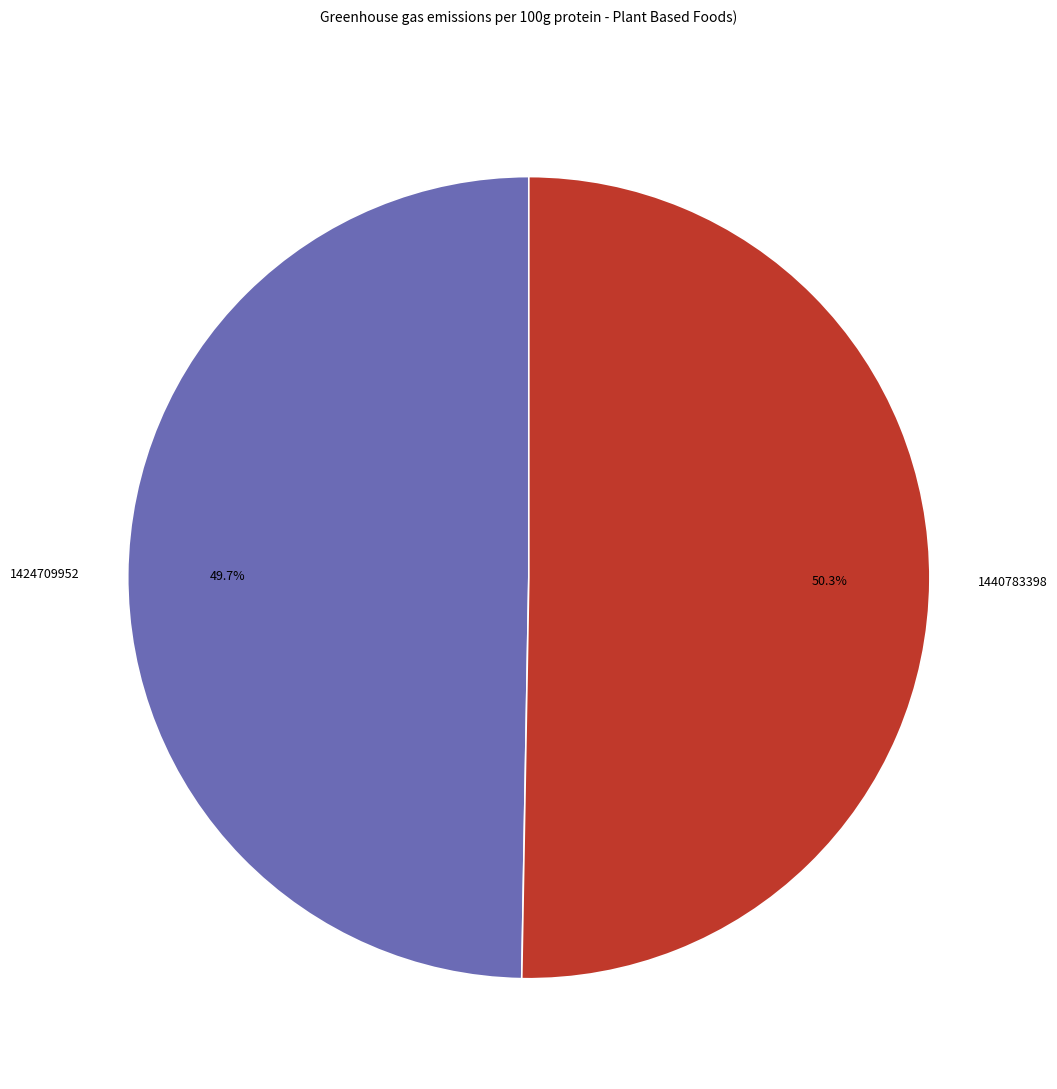

Which has a higher value, 1440783398 or 1424709952?

1440783398